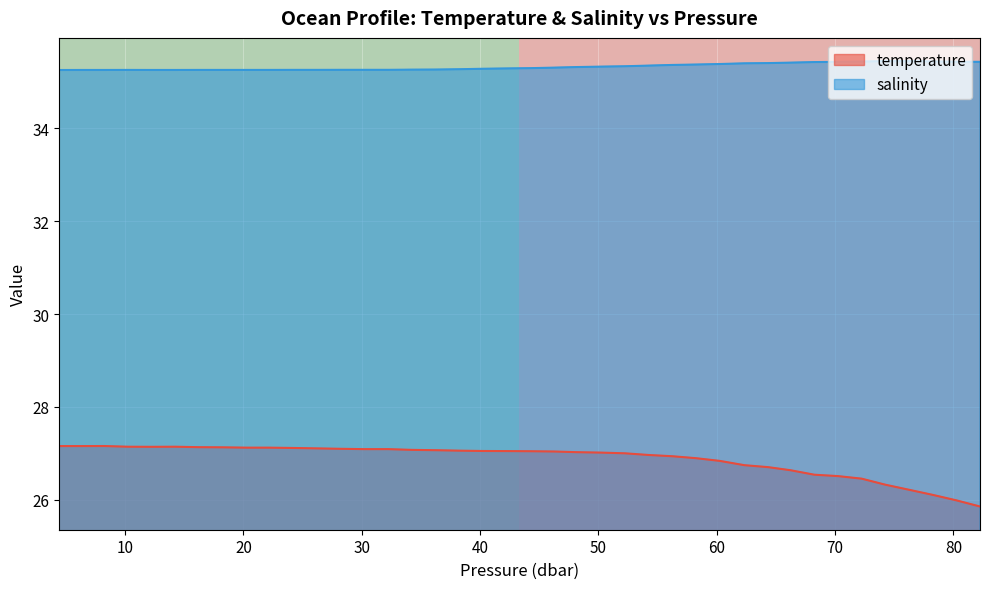

What is the lowest value of the temperature series?

25.9